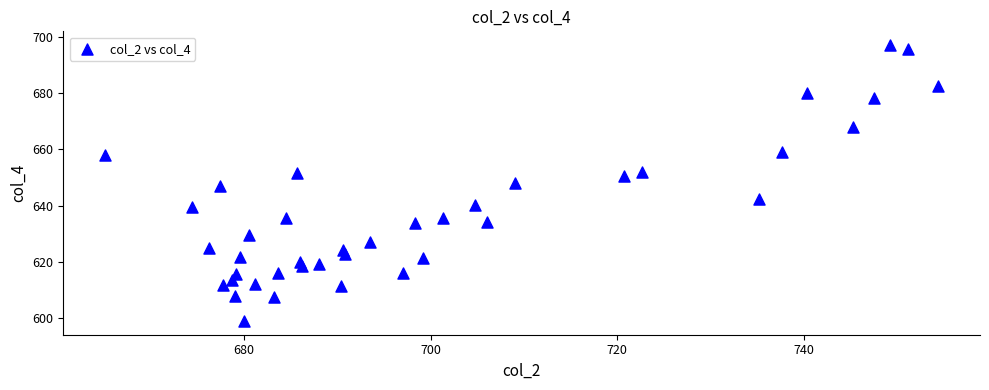

What is the range of Y values (max minus min)?

98.1